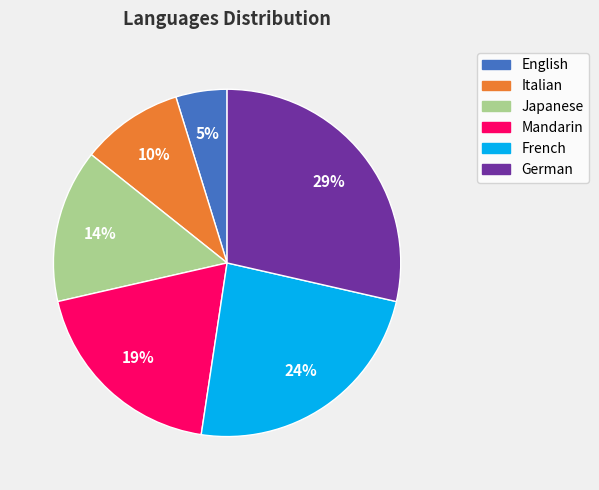

To the nearest percent, what percentage of the pie is Italian?

10%